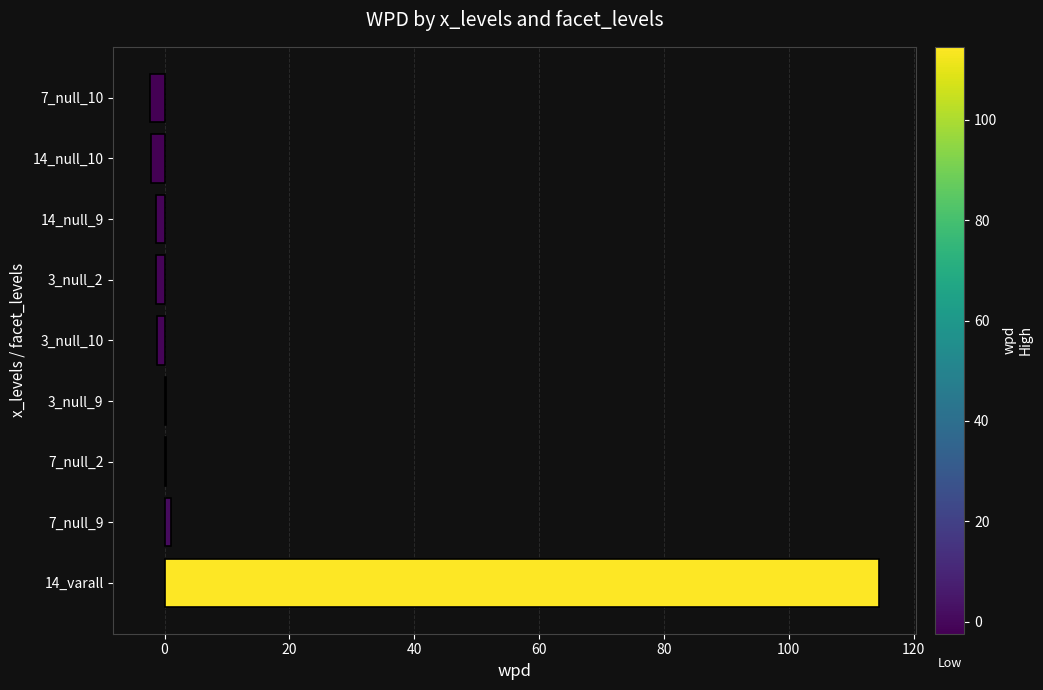

True or false: the data shows -1.2 at 3_null_10.

True